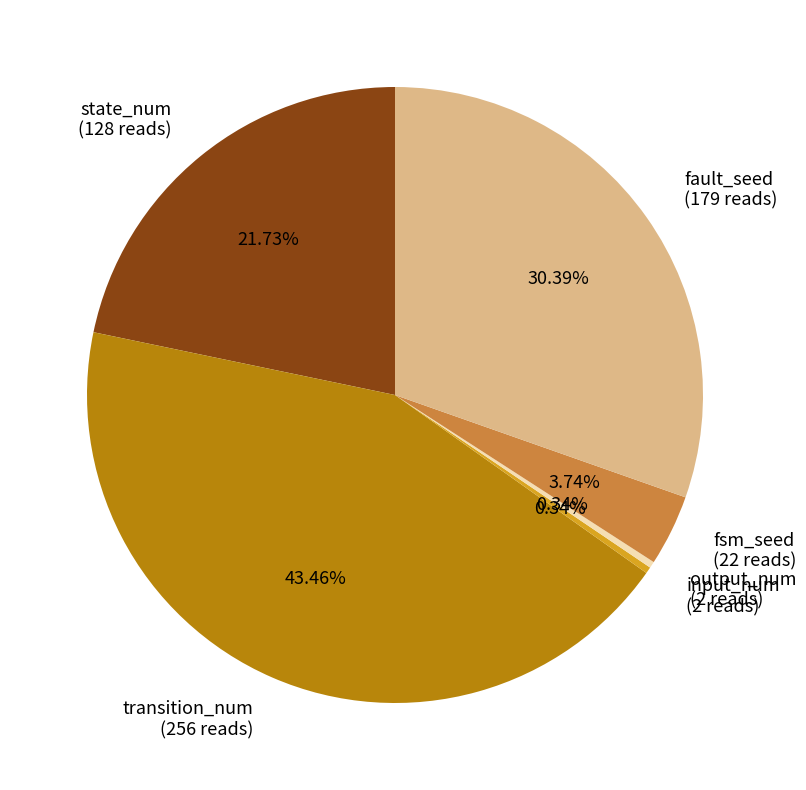

How many slices are in this pie chart?

6